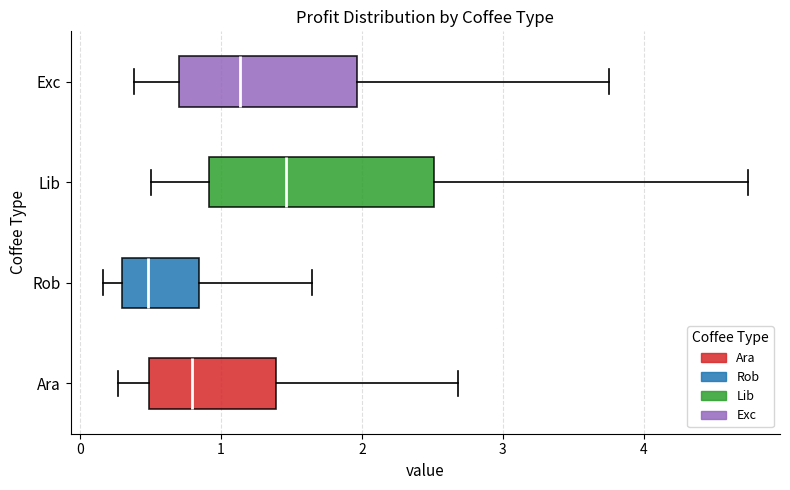

Reading bottom to top, read every box against the x-axis: the position of its median line, the range the box covers, and the ends of its whiskers. The values are not printed on the chart, so give them approximately, as read against the axis.

Ara: median 0.8, box 0.5 to 1.4, whiskers 0.3 to 2.7
Rob: median 0.5, box 0.3 to 0.8, whiskers 0.2 to 1.6
Lib: median 1.5, box 0.9 to 2.5, whiskers 0.5 to 4.7
Exc: median 1.1, box 0.7 to 2.0, whiskers 0.4 to 3.8